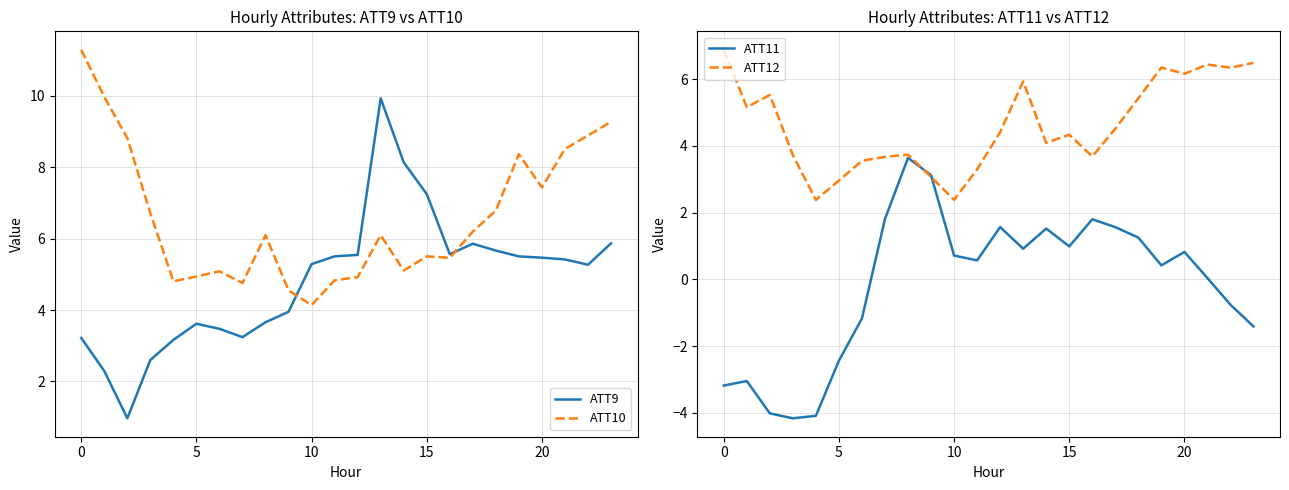

What is the highest value of the ATT10 series?

11.3